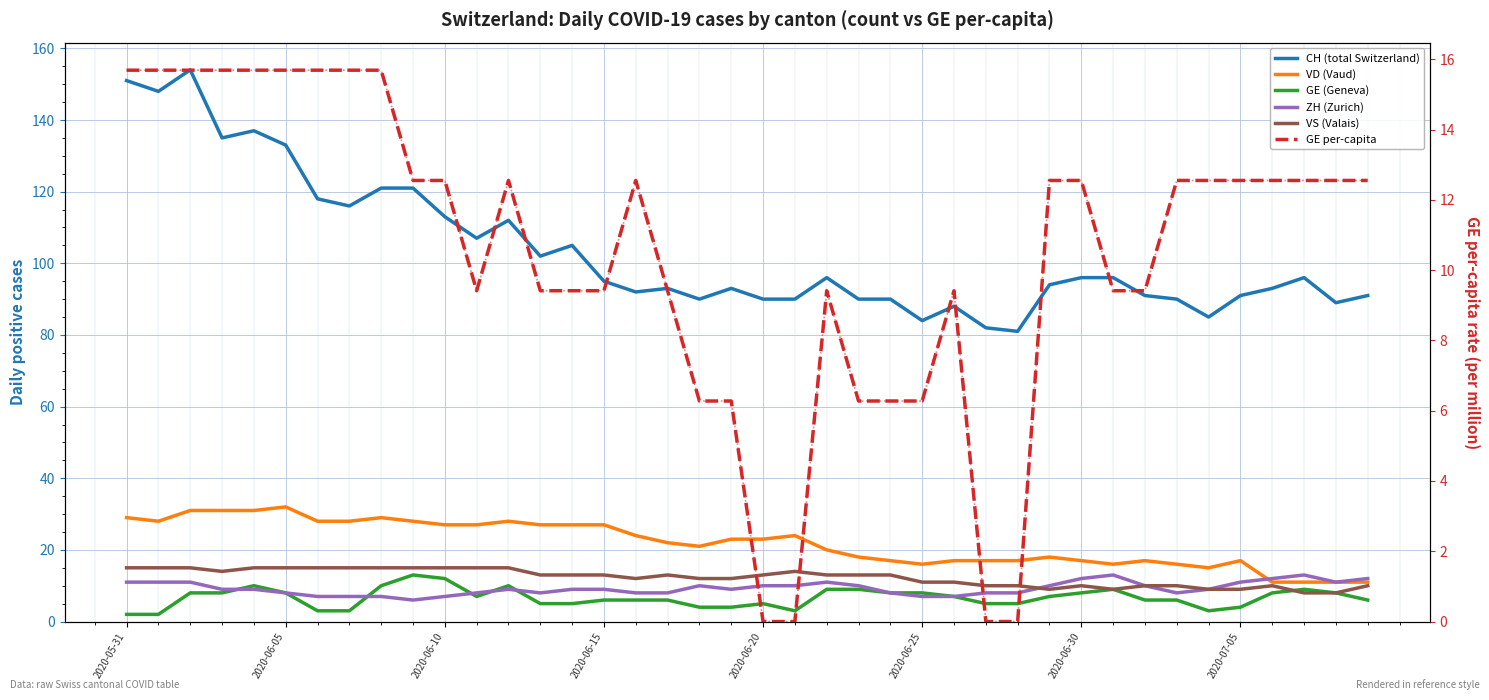

What is the difference between the second highest and second lowest values in the GE per-capita series?

15.7